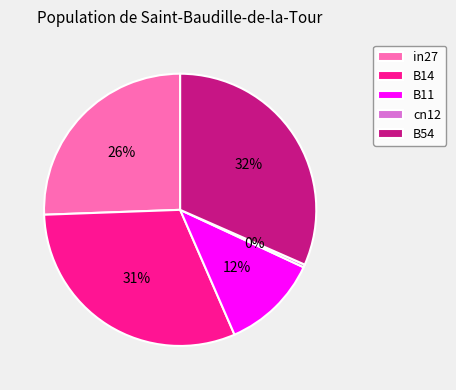

Between B14 and in27, which is larger?

B14